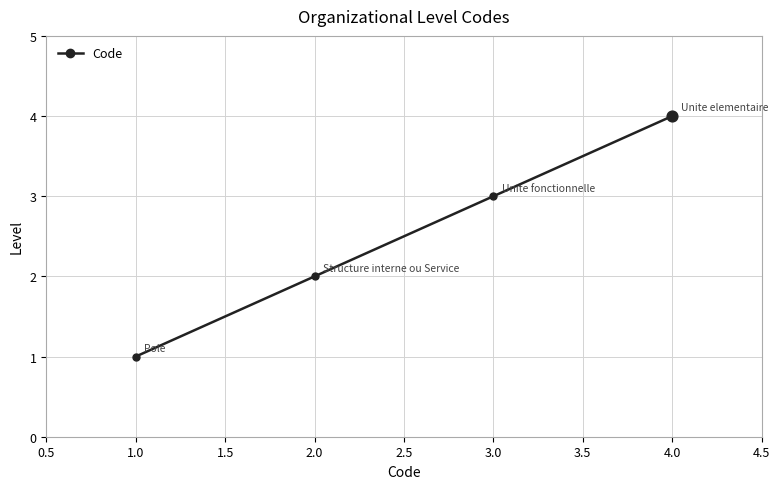

What is the ratio of the value at 1.0 to the value at 3.0?

0.3